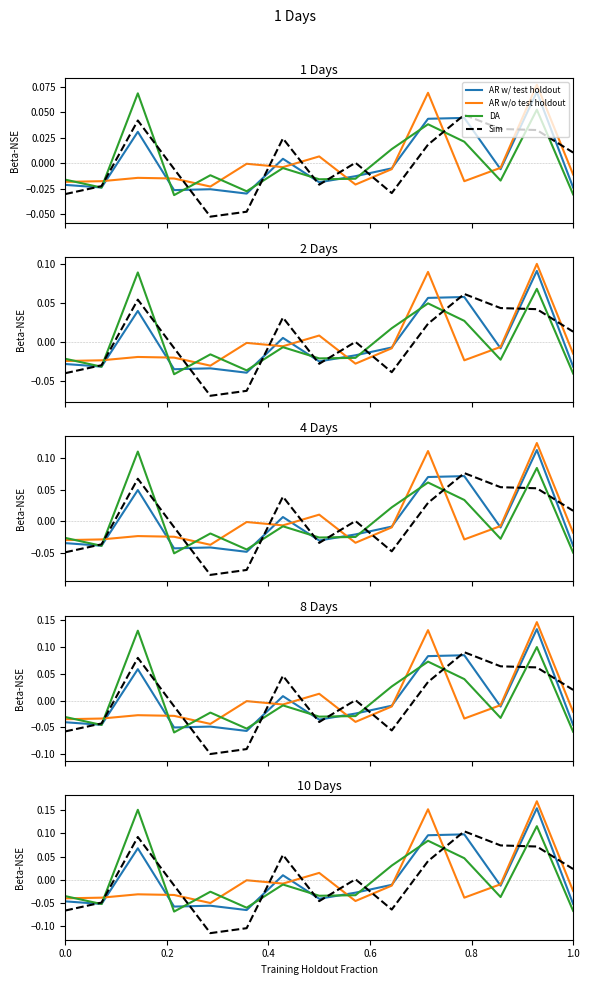

Which series has the widest spread of values?

AR w/ test holdout